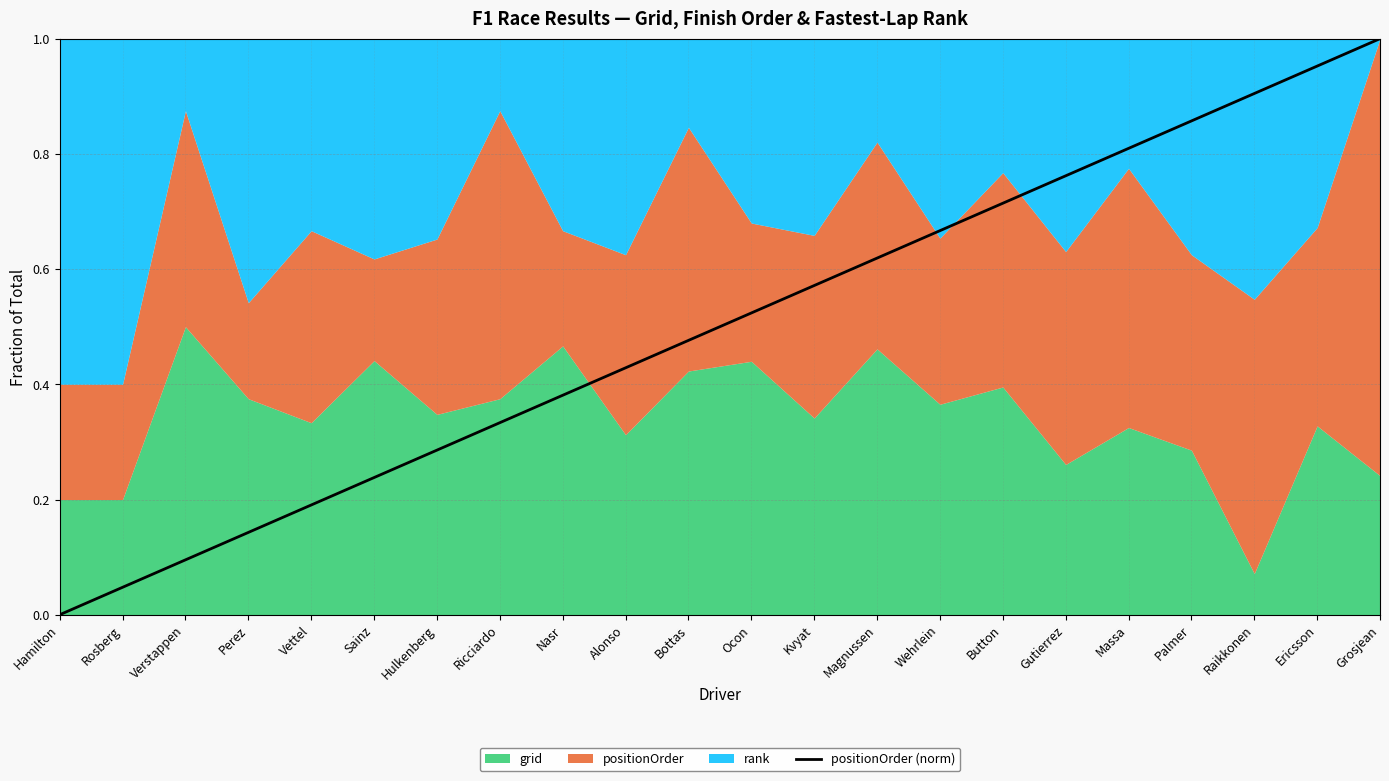

What is the difference between the second highest and minimum values?

1.0